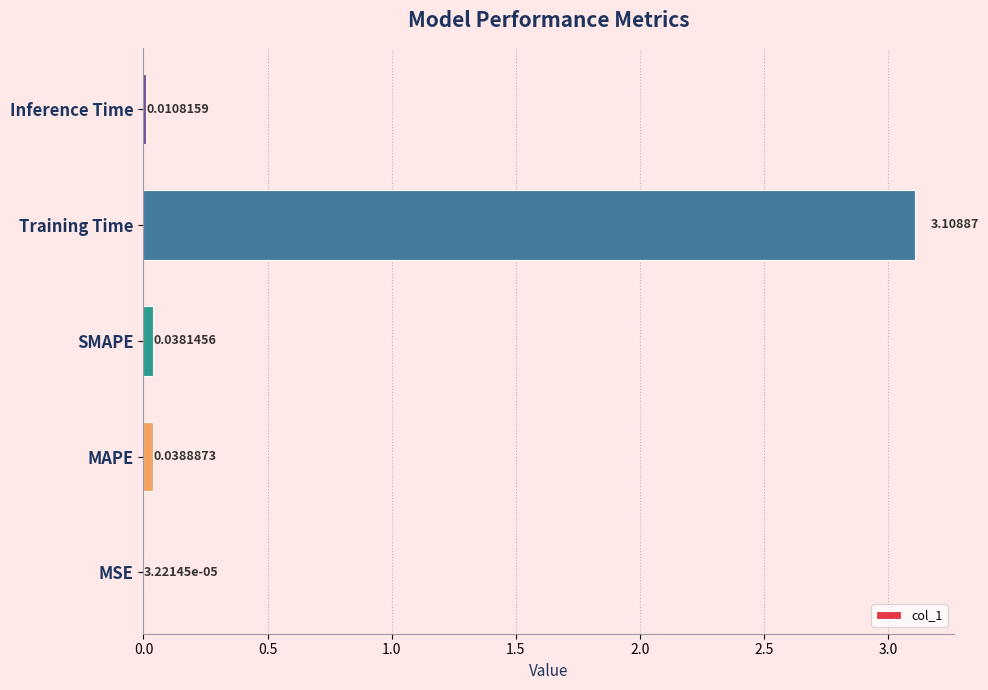

Are the bars horizontal?

Yes